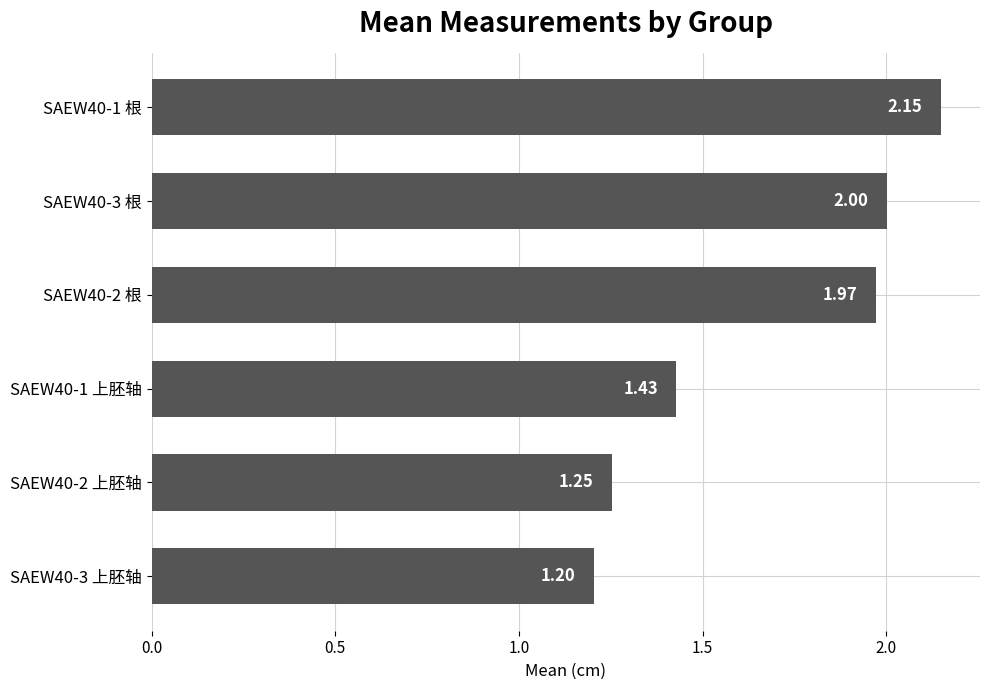

Count the number of data series in this chart.

1